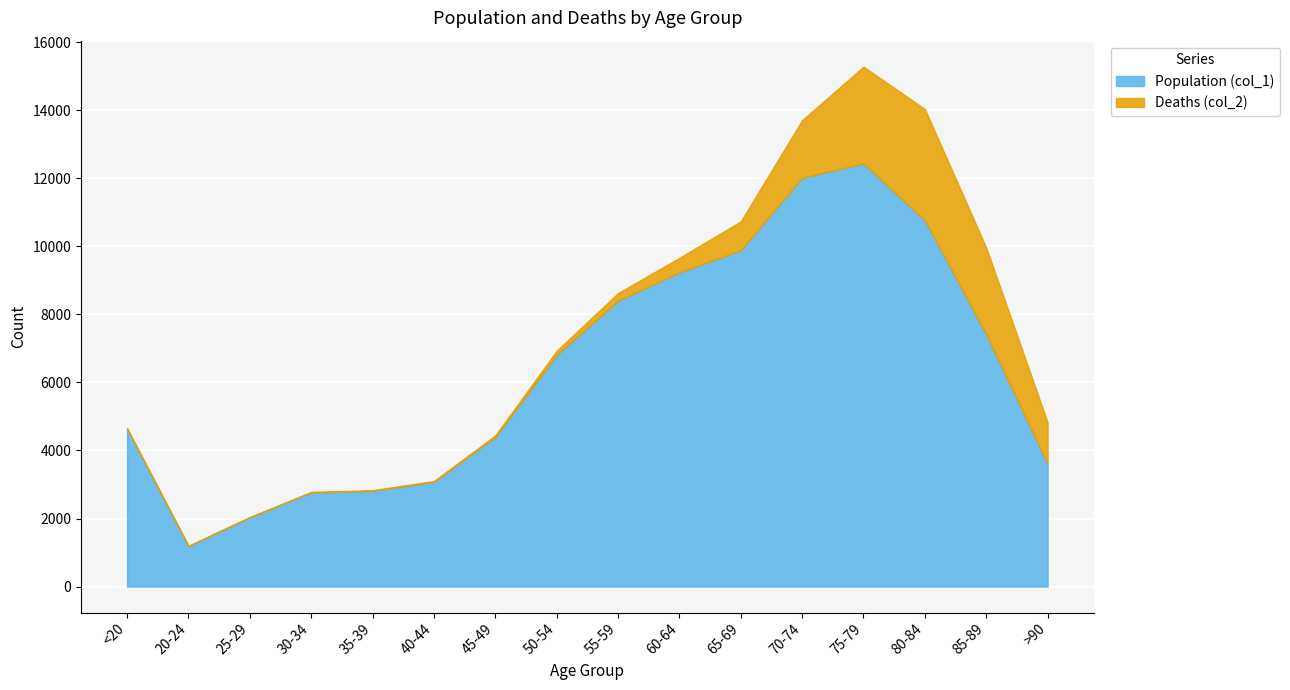

At which category is the sum across all series the highest?

75-79